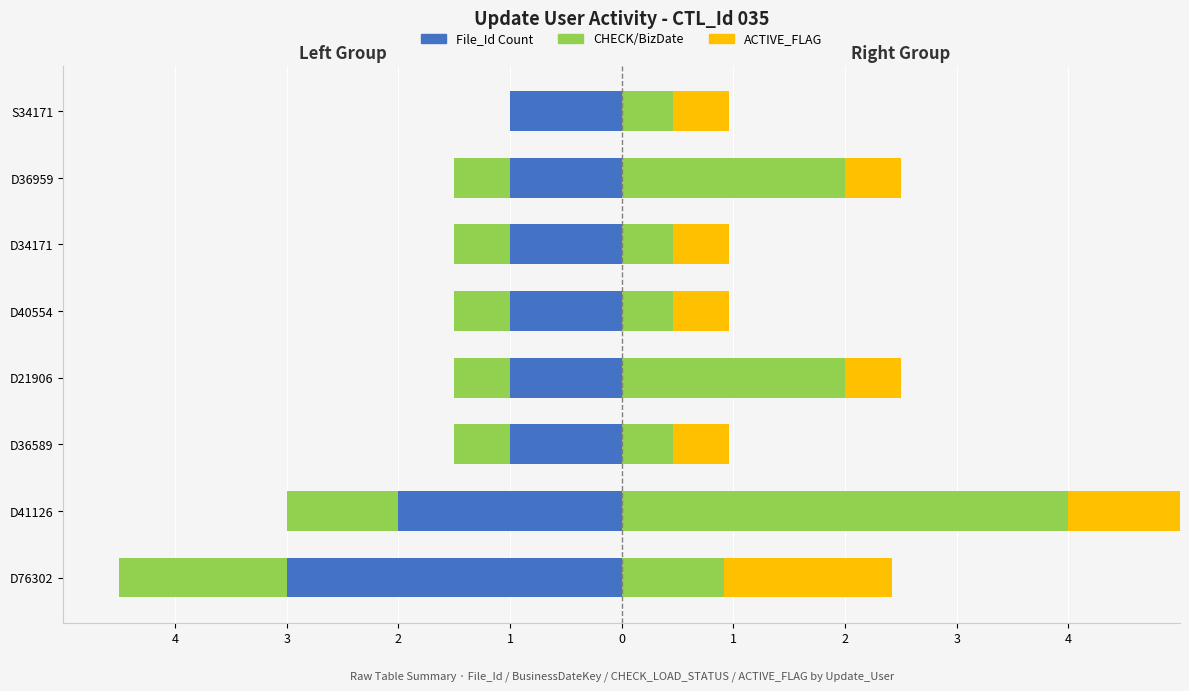

What is the total value across all series at 3?

2.0